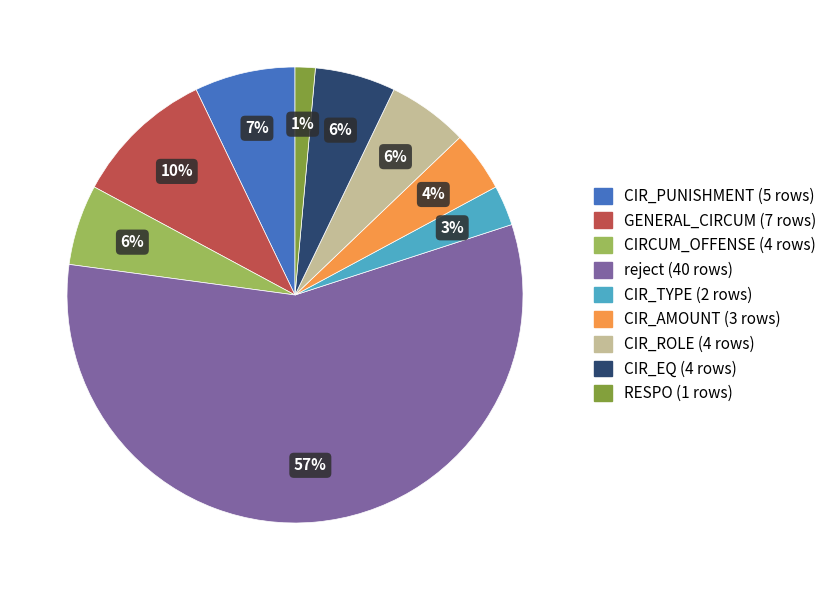

Is there any slice that represents more than half of the pie?

Yes